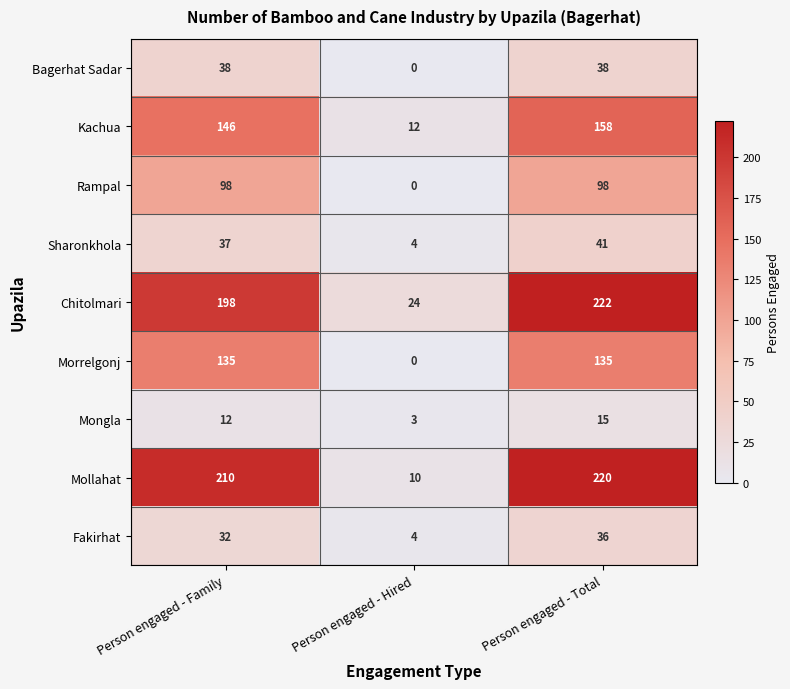

What is the difference between the maximum and minimum values in the Chitolmari series?

198